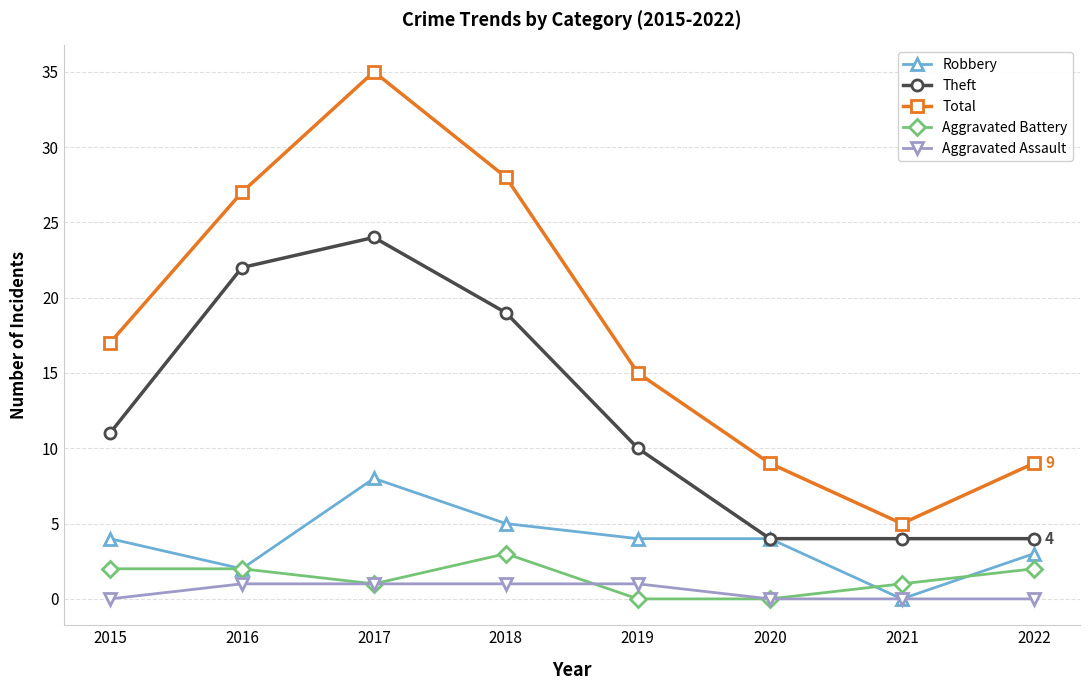

Is it true that Aggravated Assault equals 1 at 2017?

True